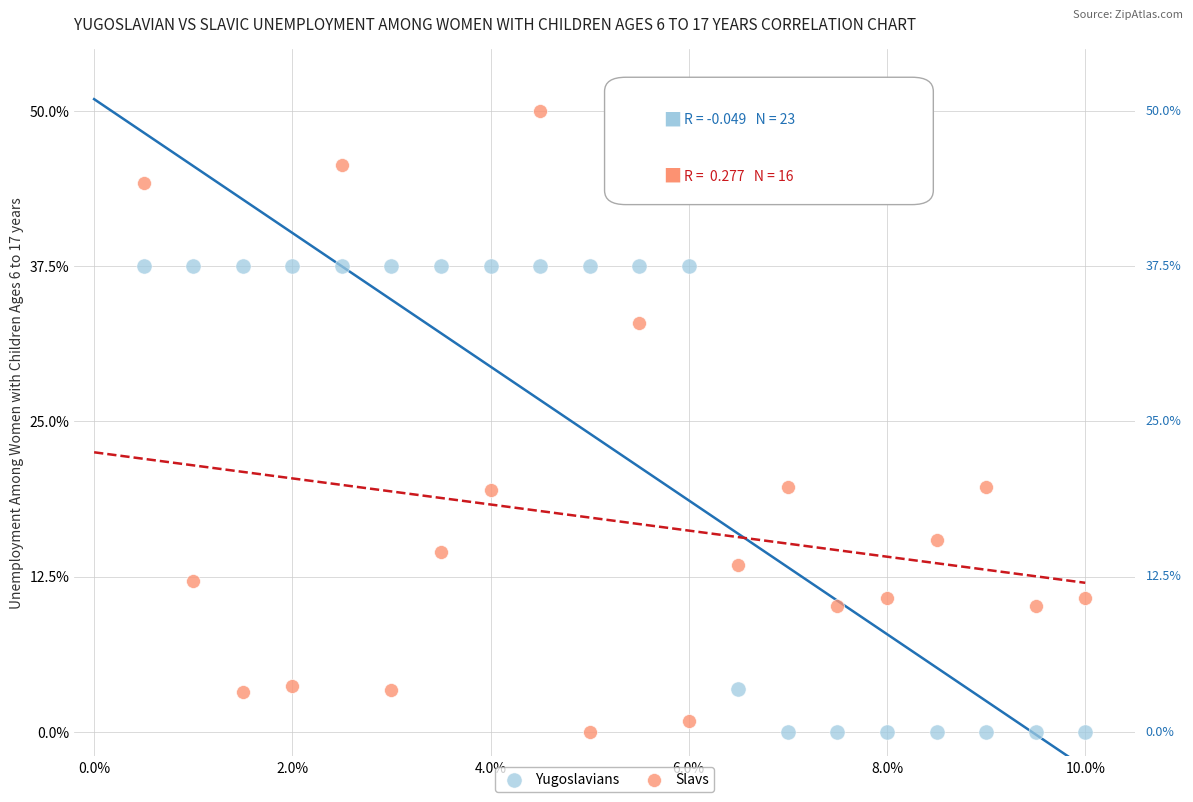

What are all the series names shown in the legend?

Yugoslavians, Slavs